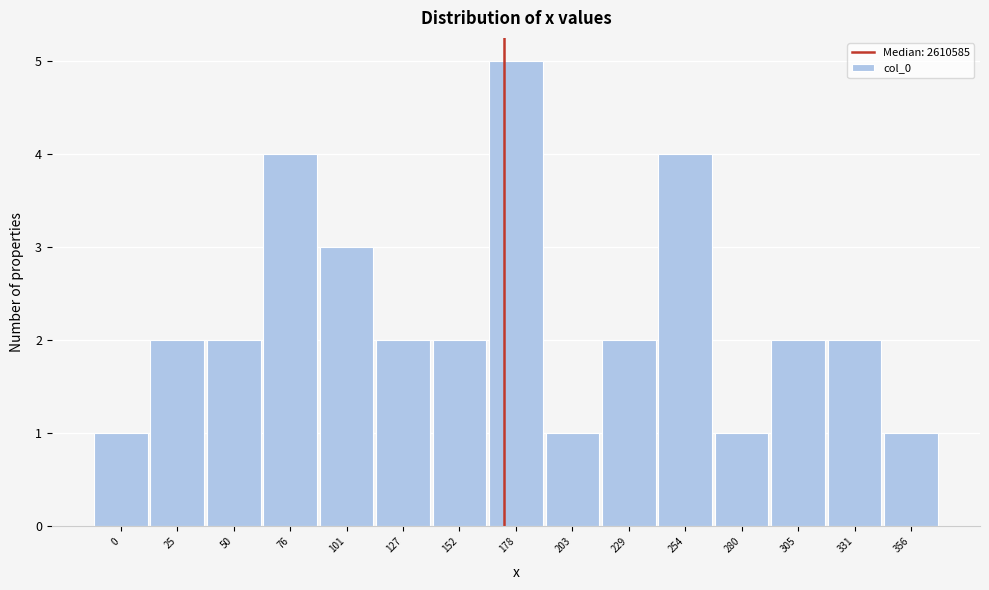

Reading left to right, transcribe all the data shown in this chart.

1	2	2	4	3	2	2	5	1	2	4	1	2	2	1